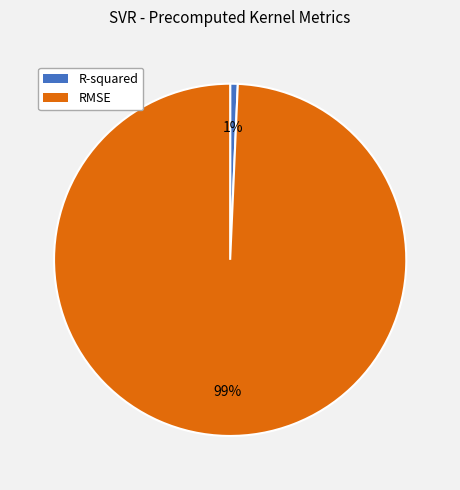

Which category has the biggest portion of the pie?

RMSE